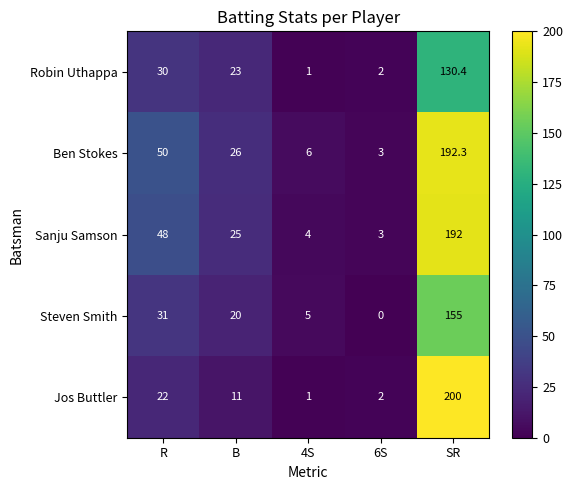

Reading left to right, list all the values displayed in this chart.

Robin Uthappa: 30.0	23.0	1.0	2.0	130.4
Ben Stokes: 50.0	26.0	6.0	3.0	192.3
Sanju Samson: 48.0	25.0	4.0	3.0	192.0
Steven Smith: 31.0	20.0	5.0	0.0	155.0
Jos Buttler: 22.0	11.0	1.0	2.0	200.0